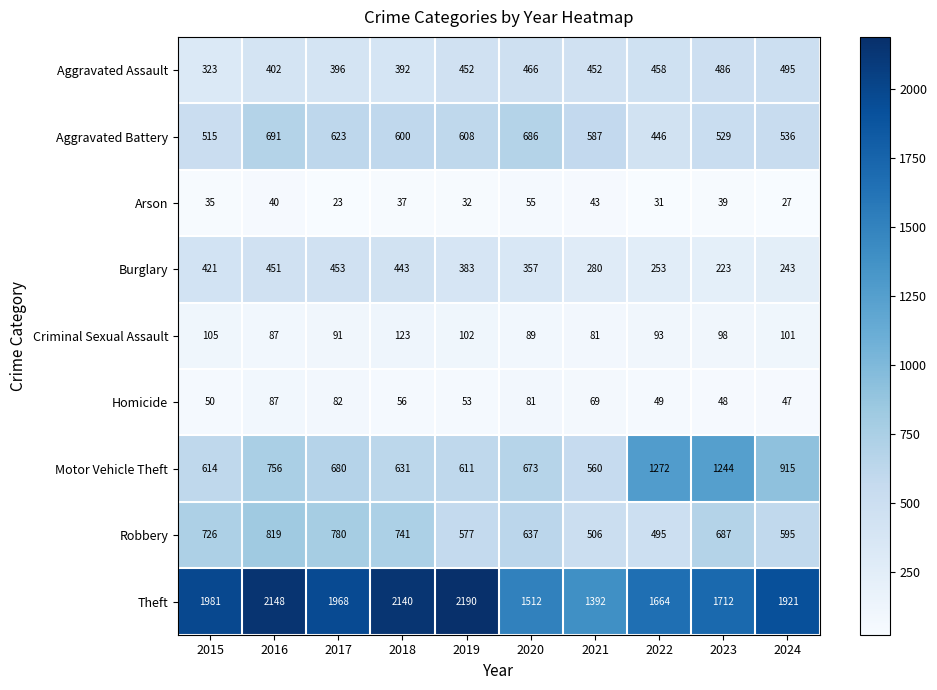

Which series has the largest total across all categories?

Theft